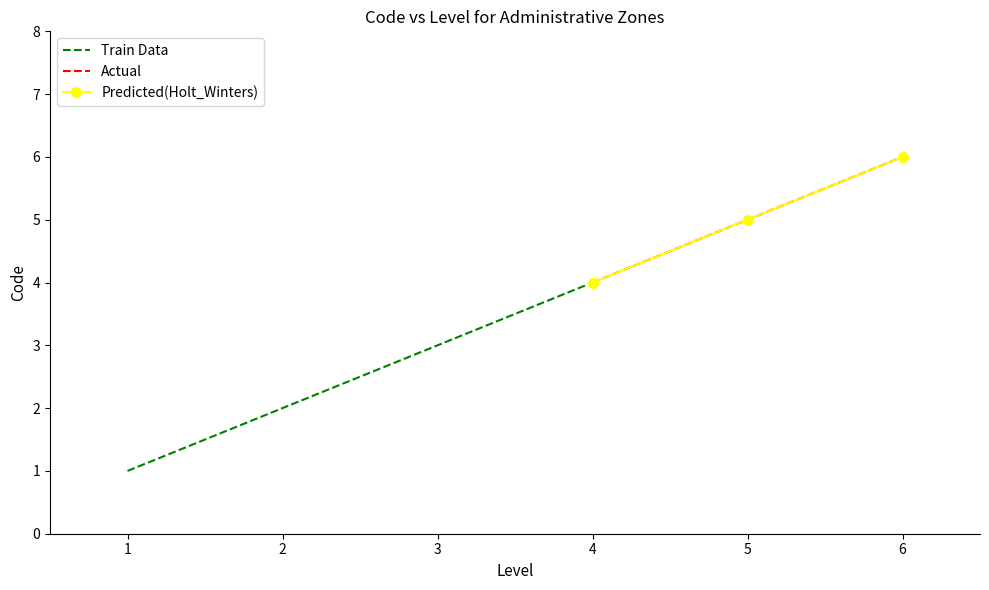

How many lines are shown in the chart?

3